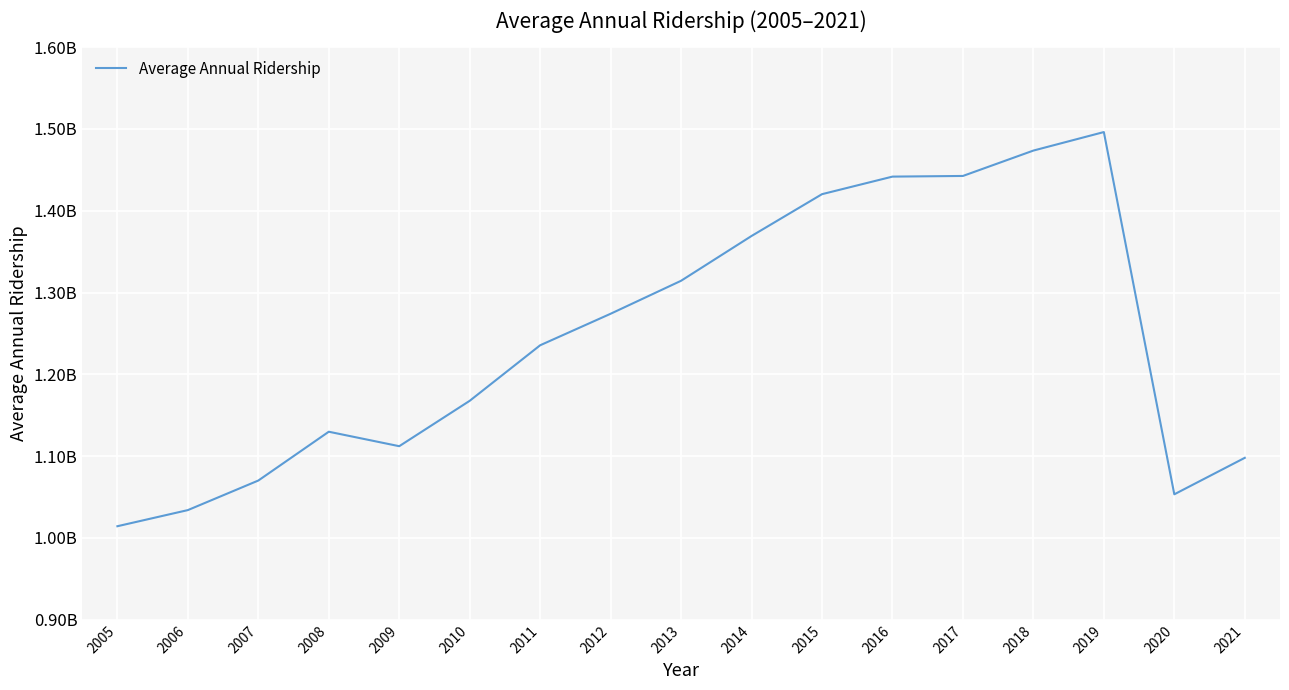

Is this an area chart (filled region under the line)?

No